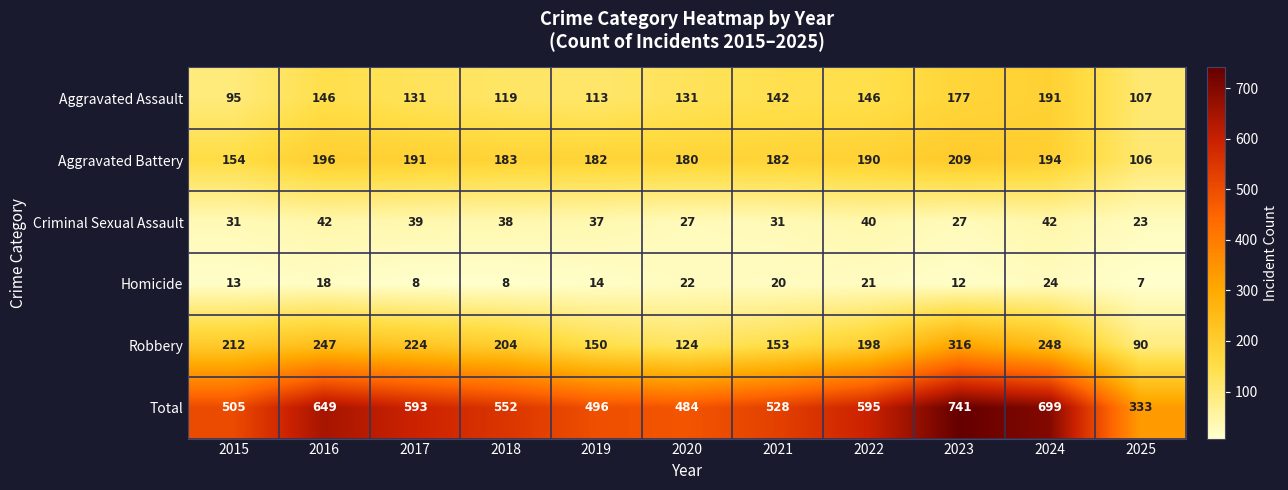

At which category is the sum across all series the highest?

2023